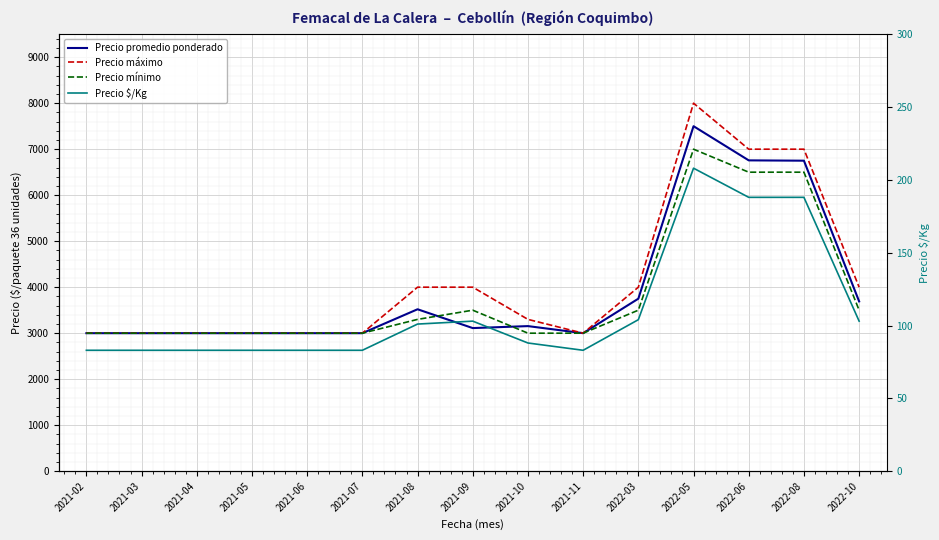

Between 2021-07 and 2021-10, which is larger?

2021-10